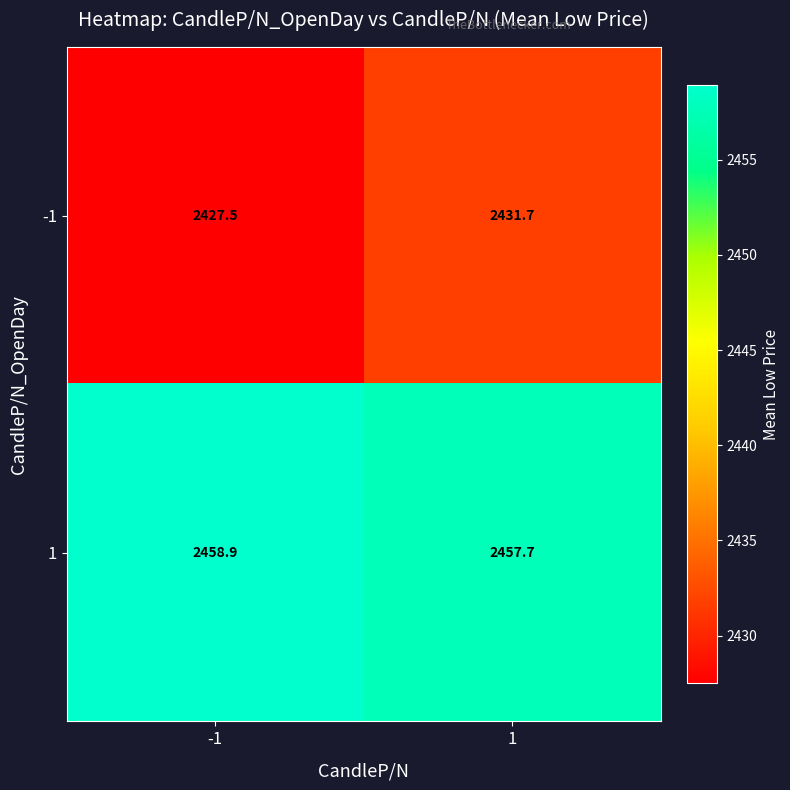

What is the difference between the 1 values at -1 and 1?

1.2